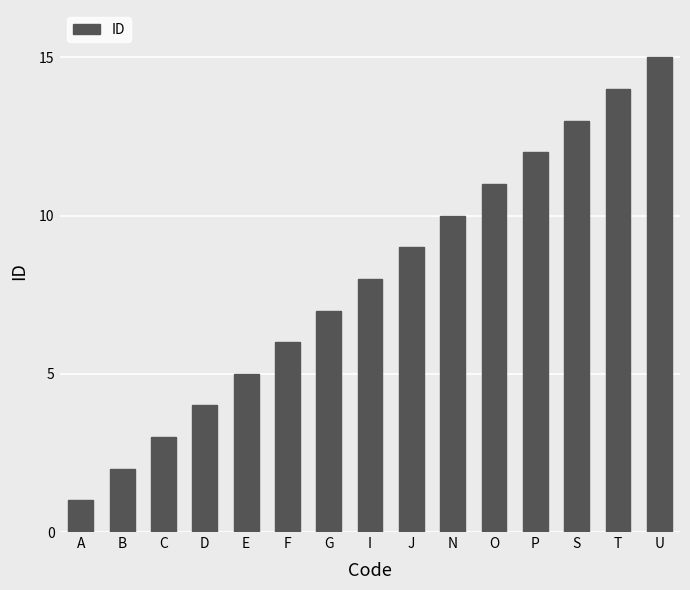

Between O and D, which is larger?

O